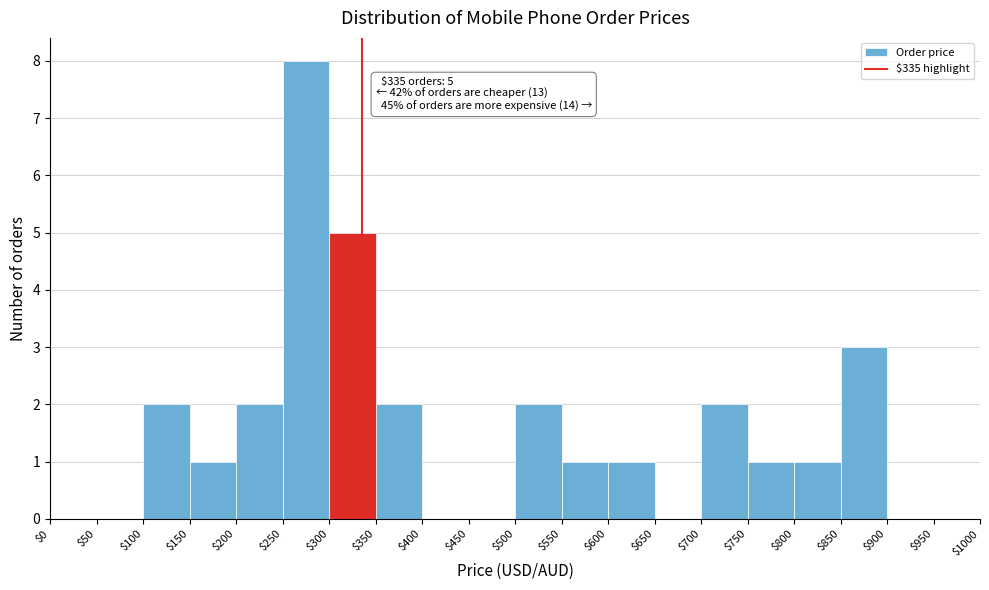

Which range on the x-axis has the tallest bar?

$250 to $300